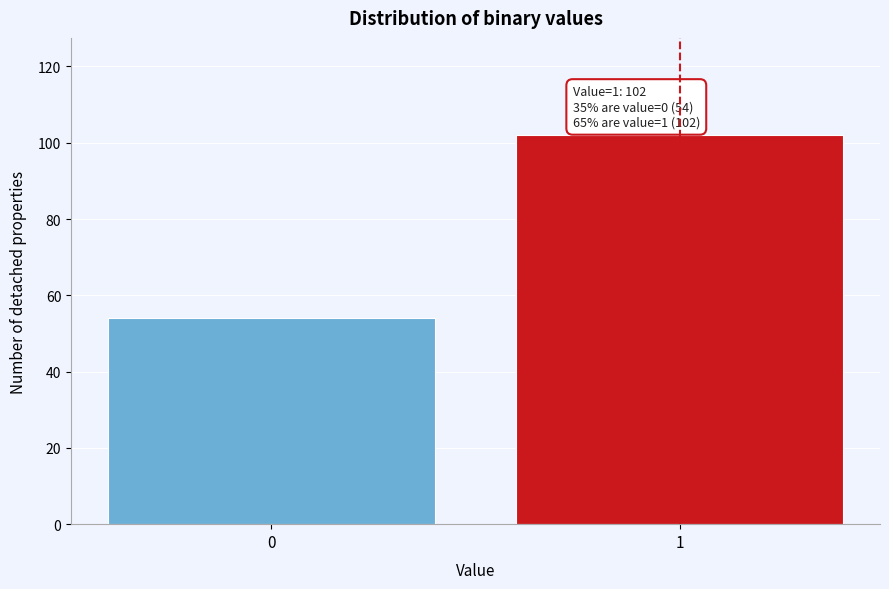

Reading left to right, extract all data points from this chart.

0=54	1=102